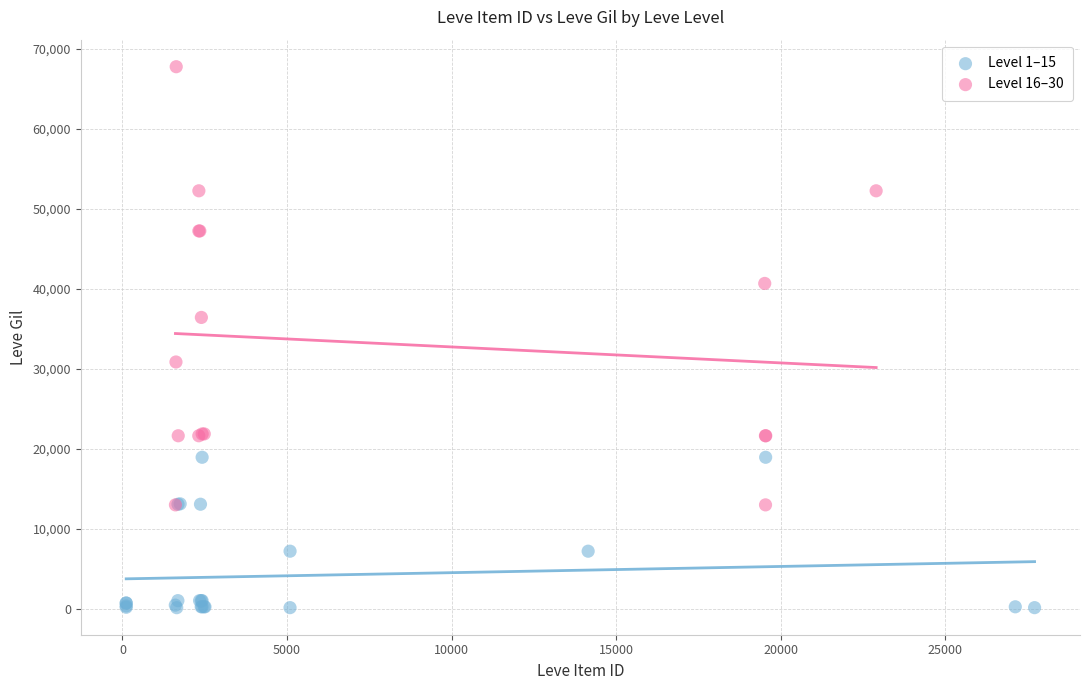

Which series contains the lowest Y value?

Level 1–15